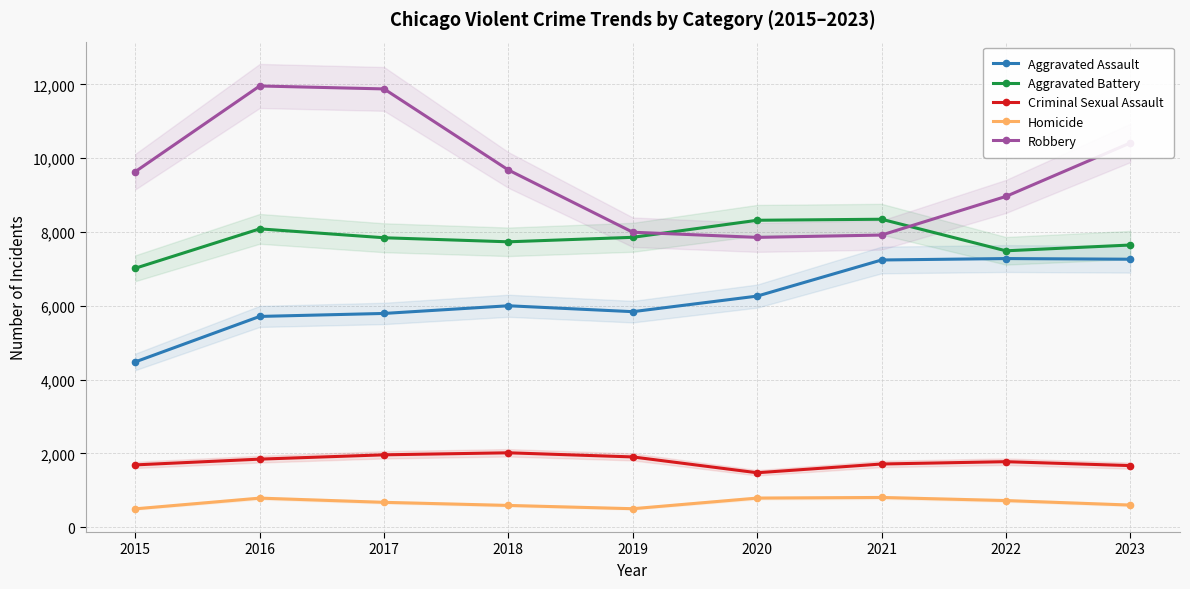

At which label is Homicide closest to 650?

2017